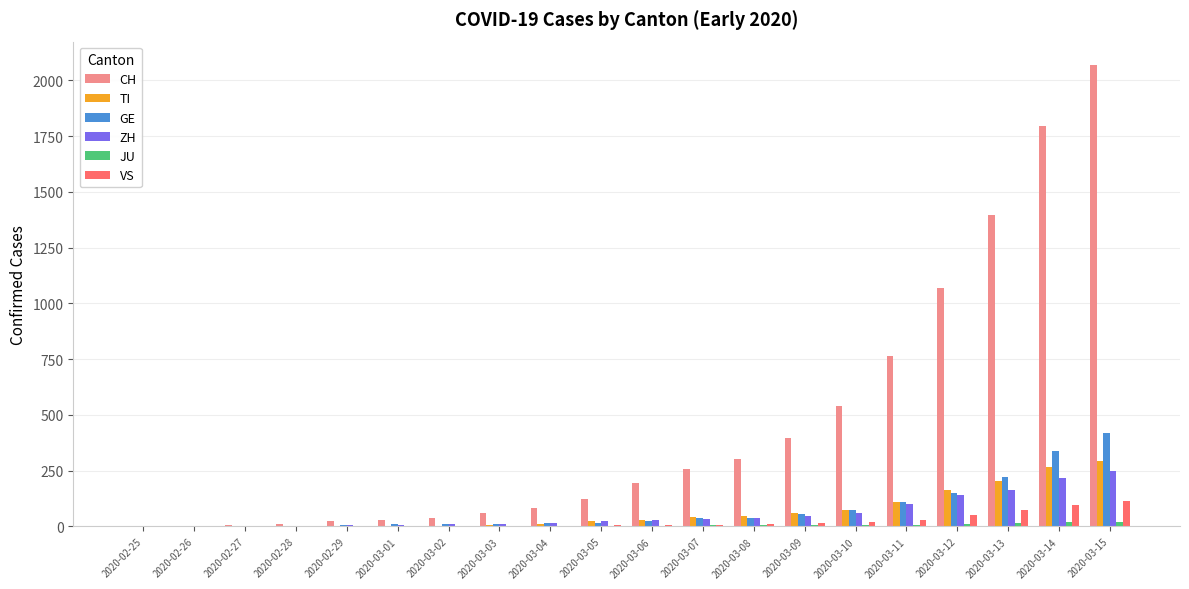

Between 2020-02-25 and 2020-03-12, which series saw the biggest shift?

CH